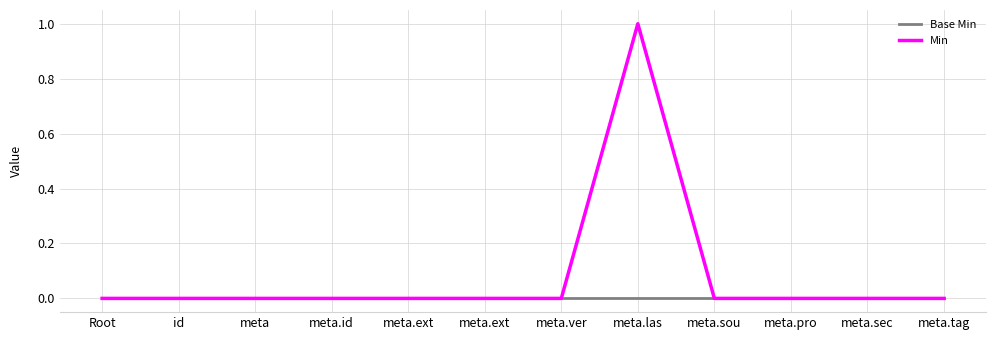

Count the number of data series in this chart.

2